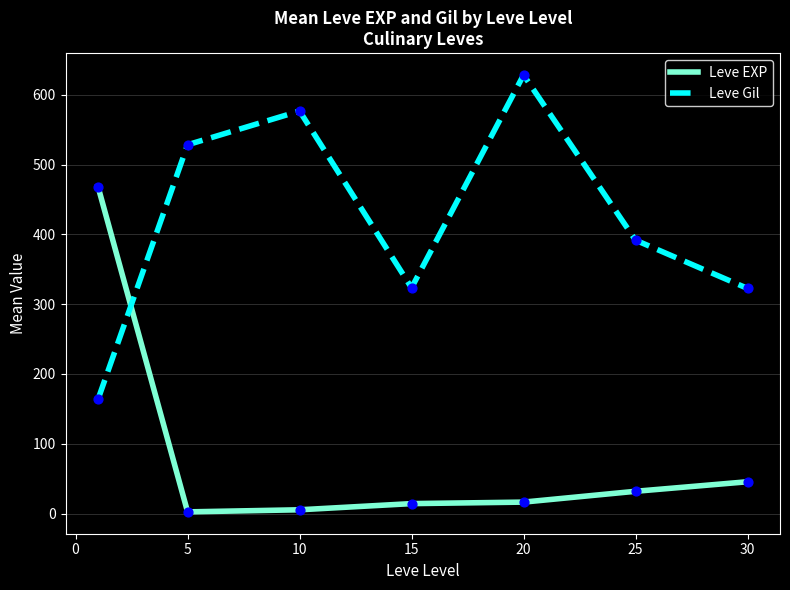

Which series has the largest total across all categories?

Leve Gil